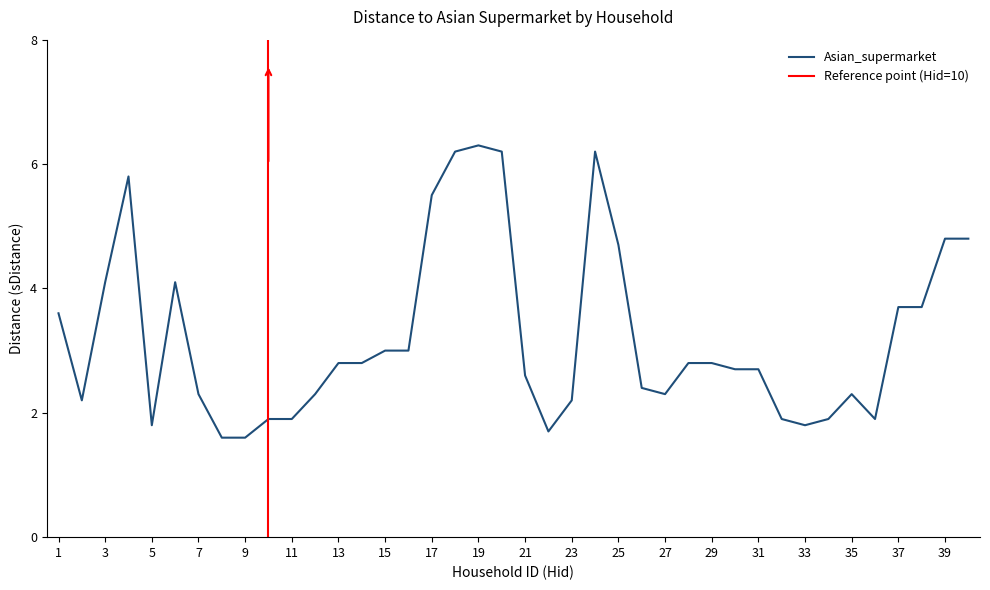

Approximately how many times larger is the value at 33 compared to 40?

0.4